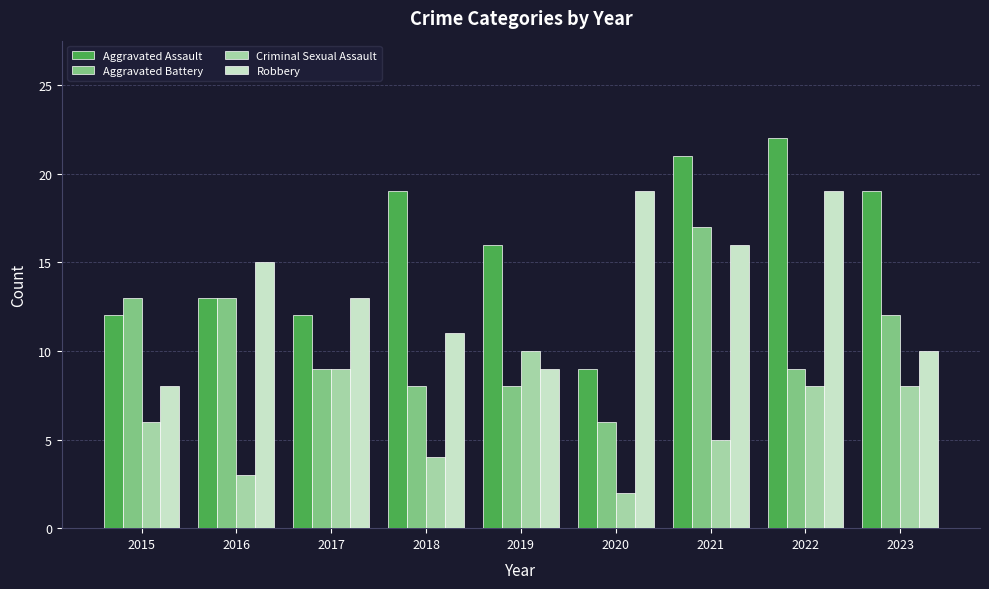

Where does the Aggravated Assault series first go above 16?

2018